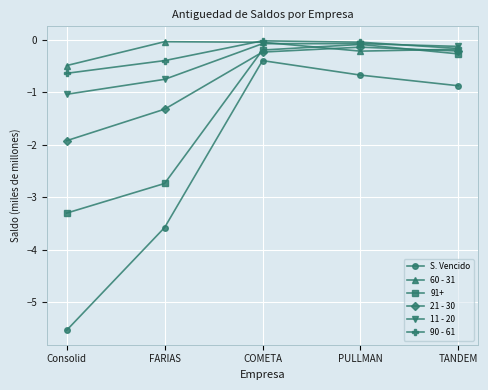

What are all the series names shown in the legend?

S. Vencido, 60 - 31, 91+, 21 - 30, 11 - 20, 90 - 61